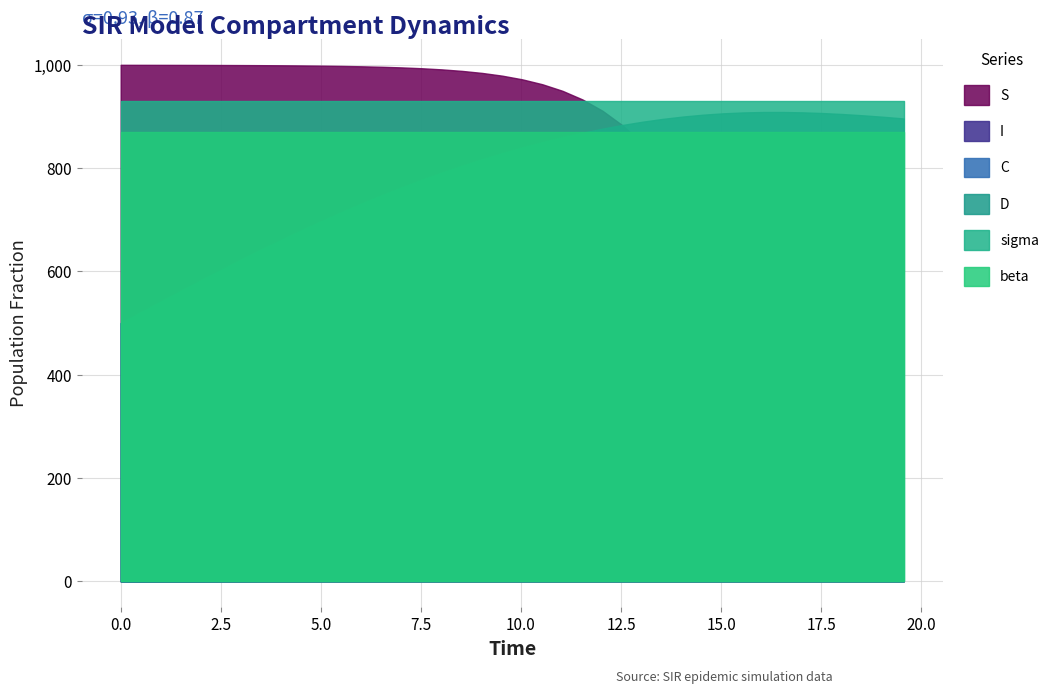

True or false: I has more than 2 interior local peaks.

False